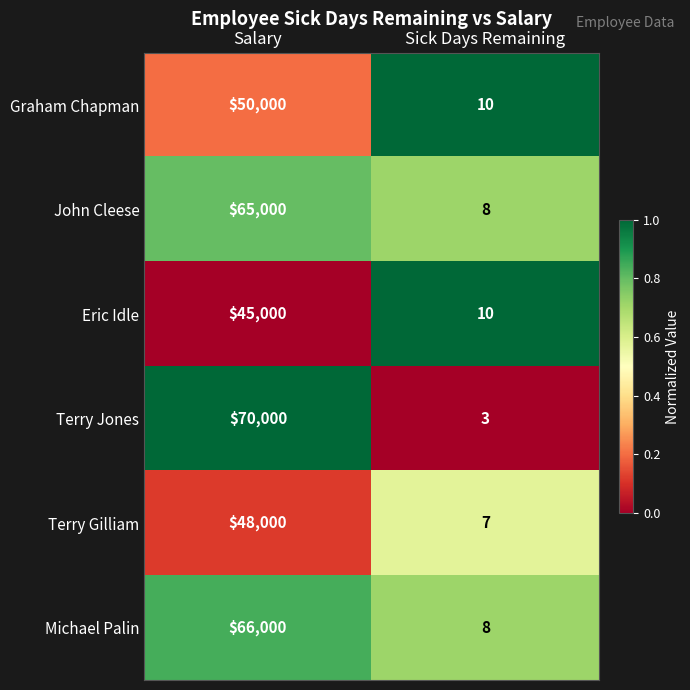

List the labels in order of John Cleese value, largest first.

Salary, Sick Days Remaining